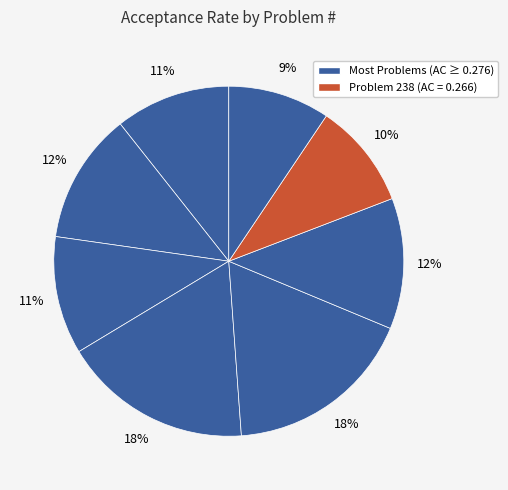

How many segments does this pie chart have?

8